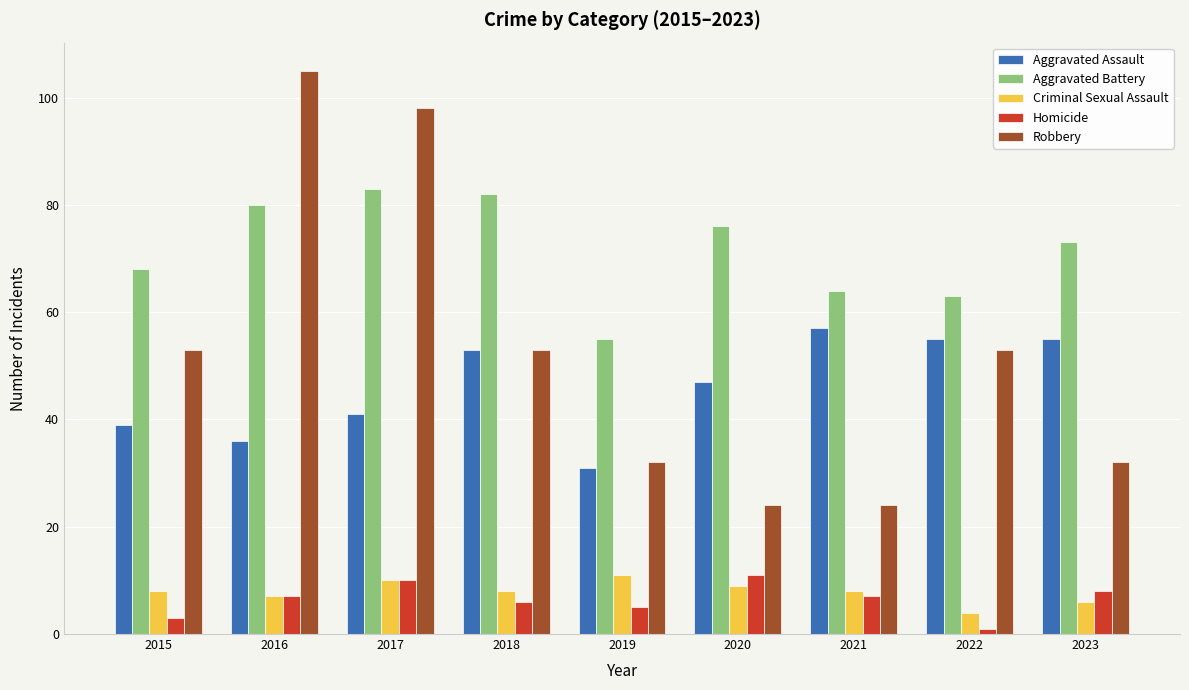

Which category has the highest value in the Aggravated Assault series?

2021